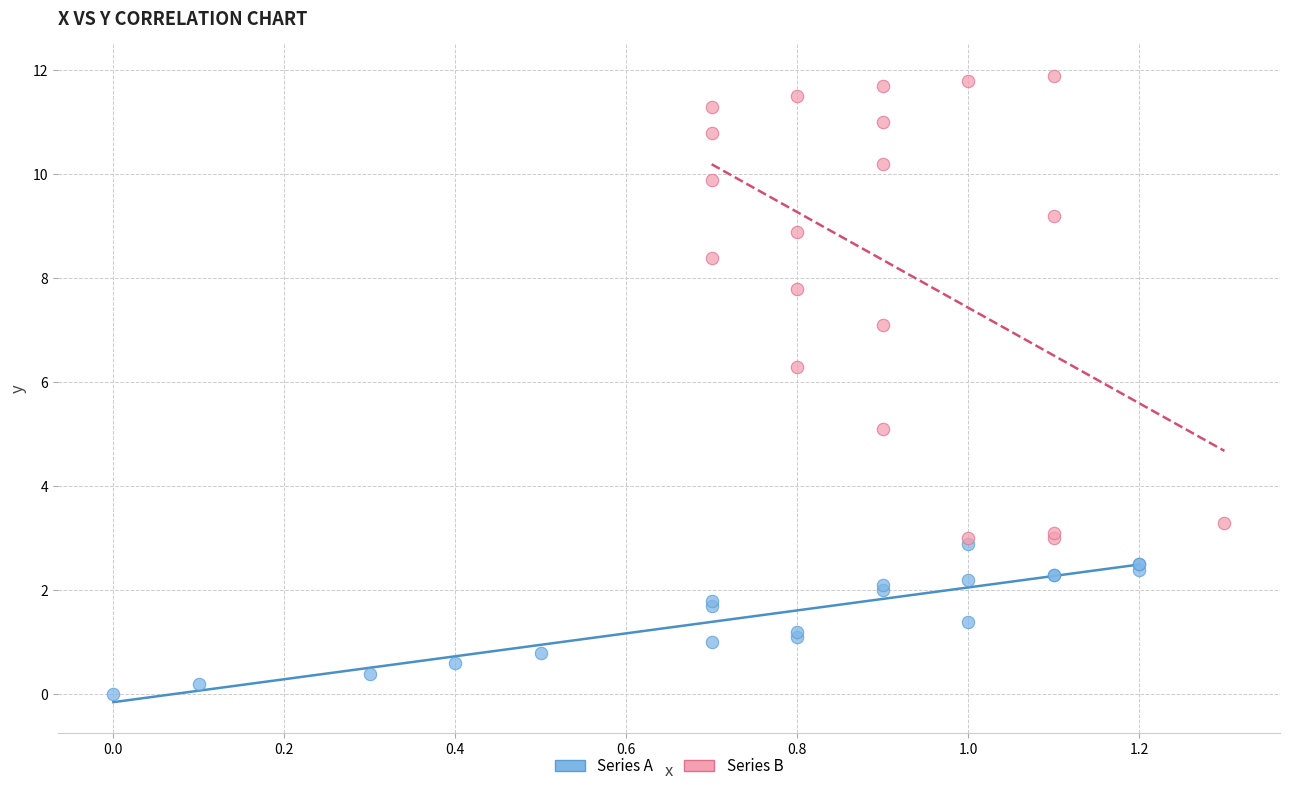

Which series has the largest Y range (max minus min)?

Series B